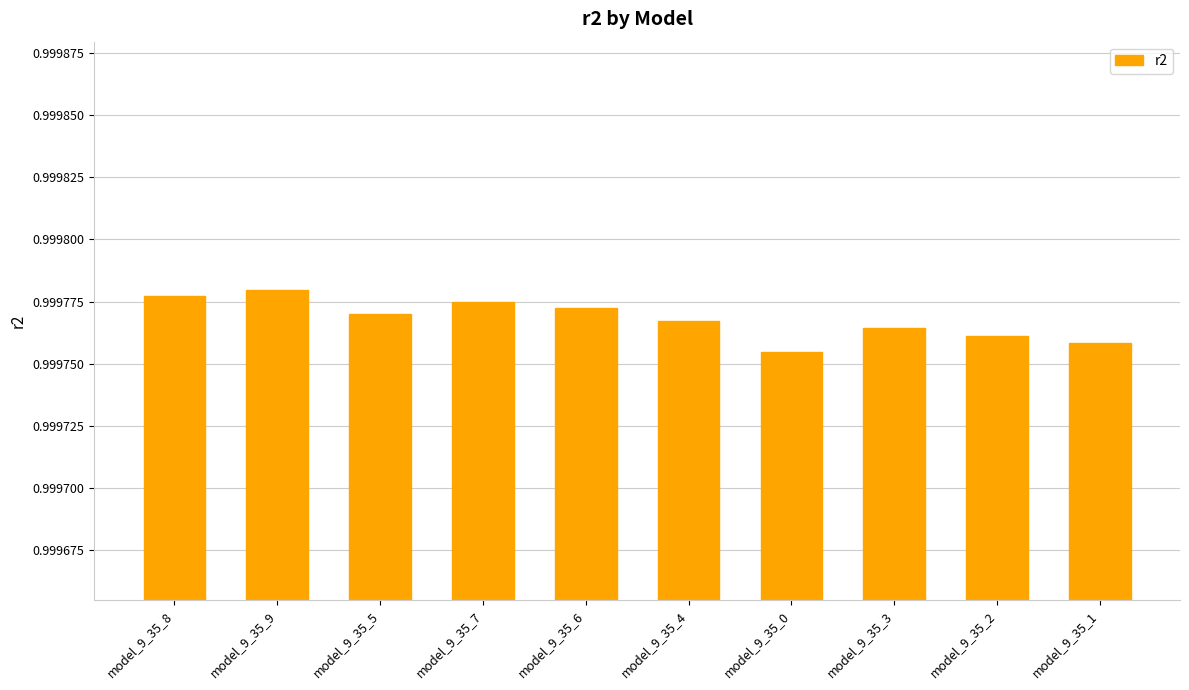

Count the values in the range 0 to 1.

10